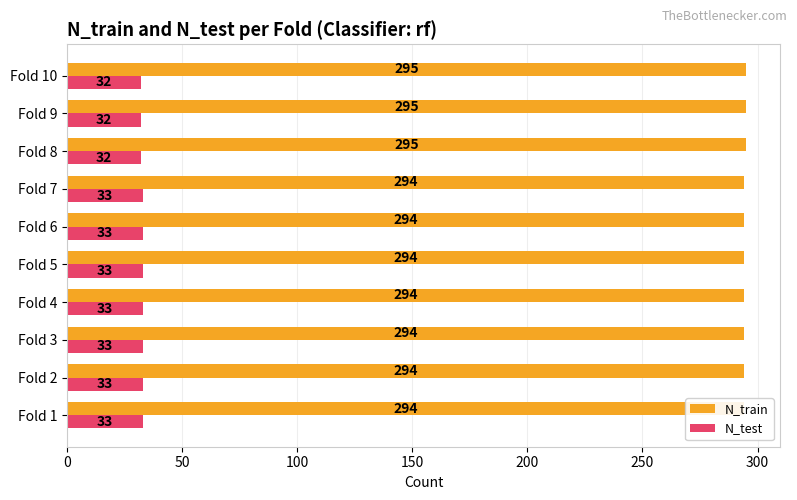

Which series has the widest spread of values?

N_train